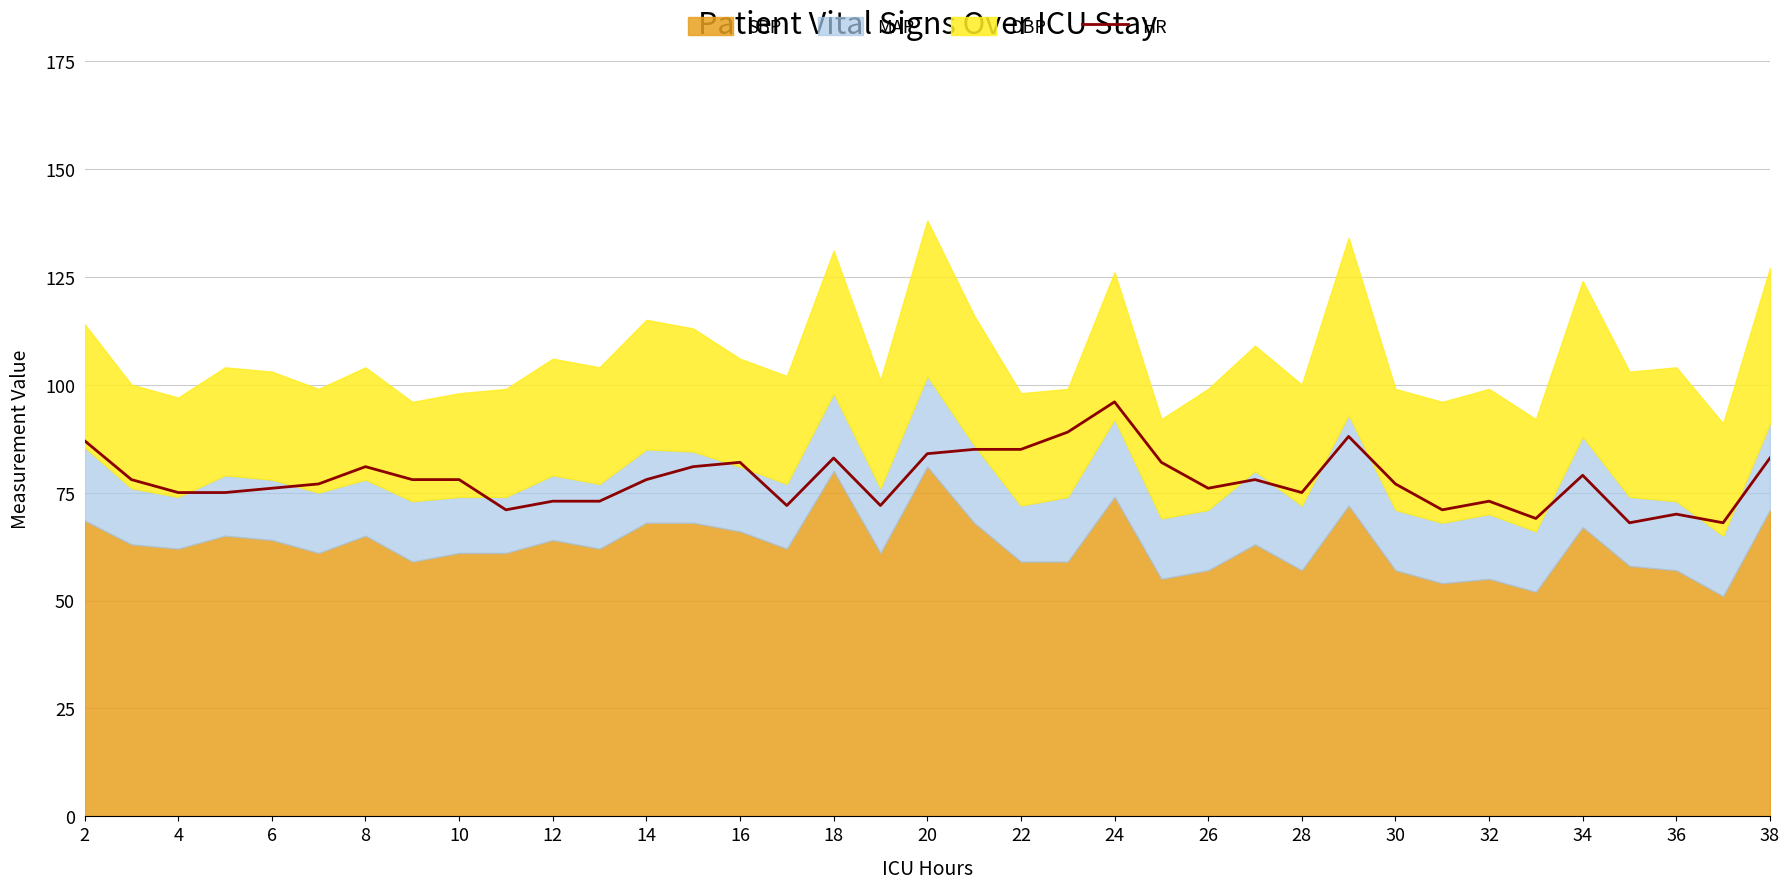

True or false: HR has a value of 83 at 38.

True